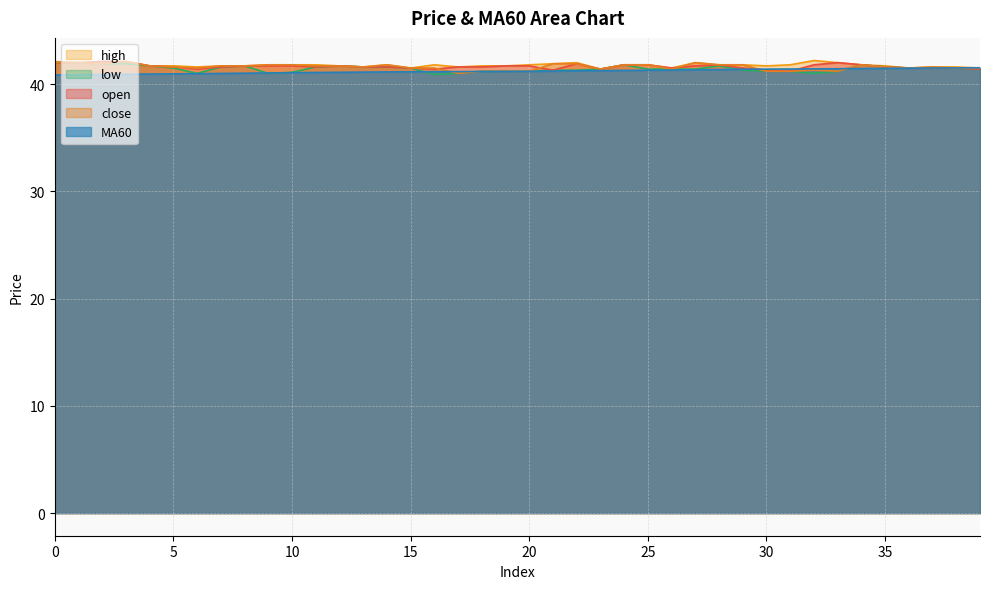

What is the difference between the maximum and minimum values in the high series?

0.8